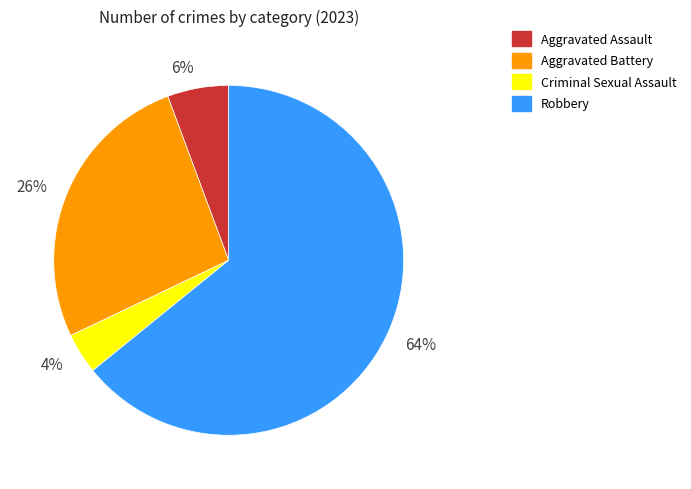

What is the majority slice?

64%